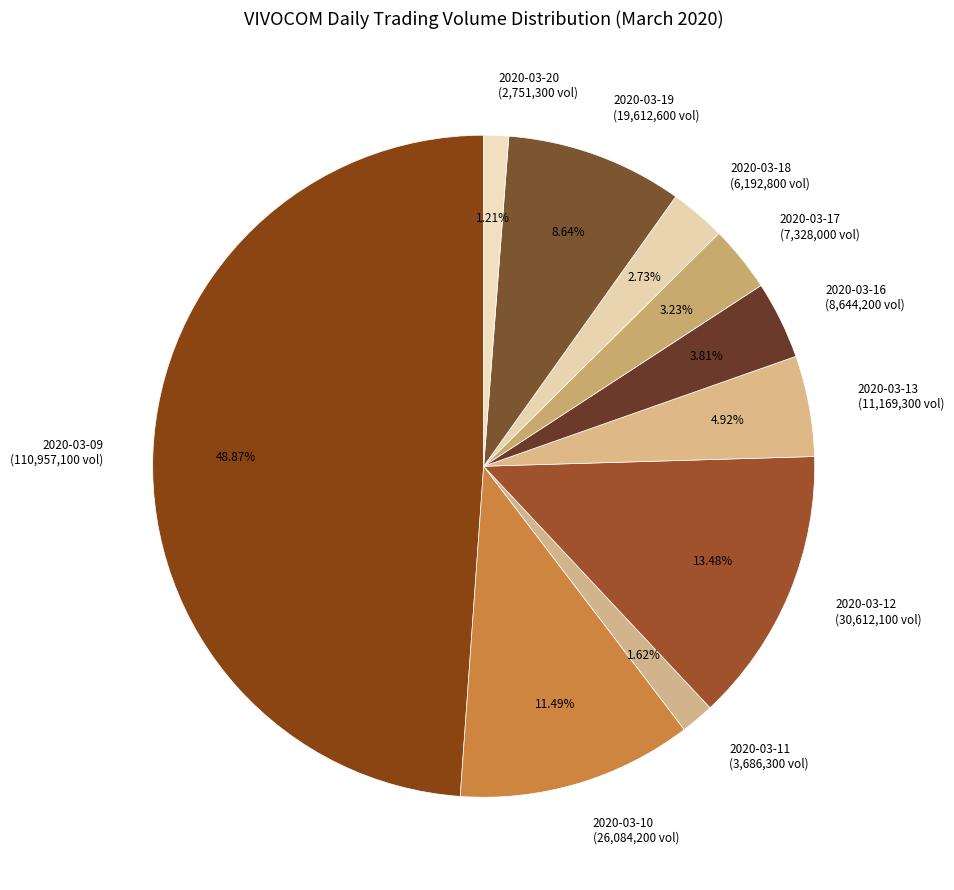

What is the ratio of the value at 2020-03-13 to the value at 2020-03-09?

0.1